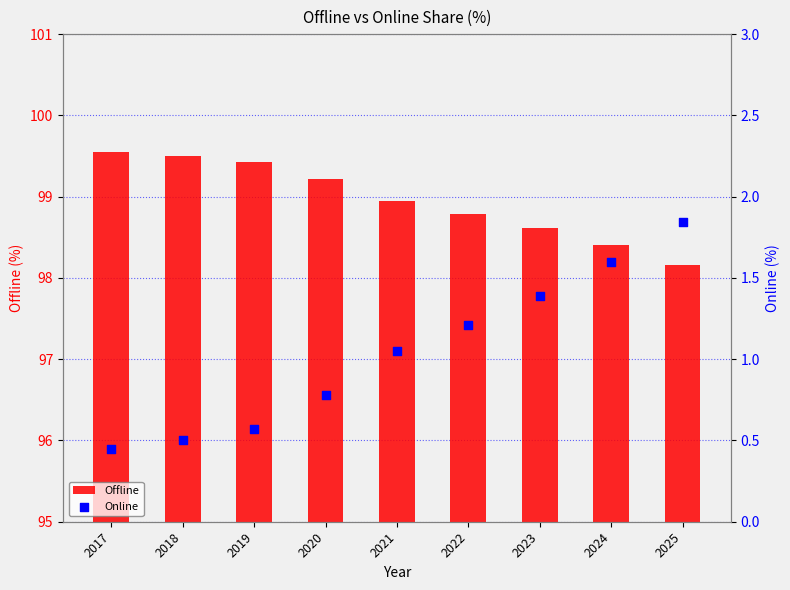

Which series contains the lowest Y value?

Online